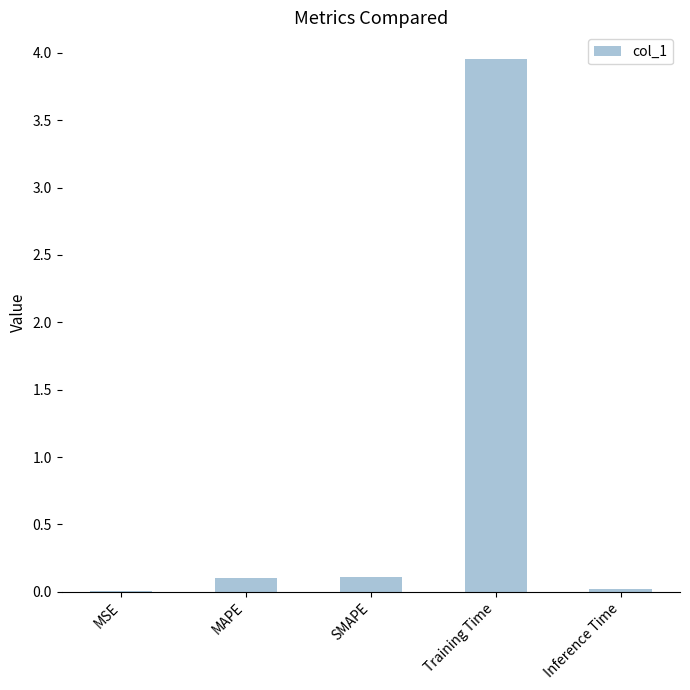

The value at Inference Time is 0.0. True or false?

True